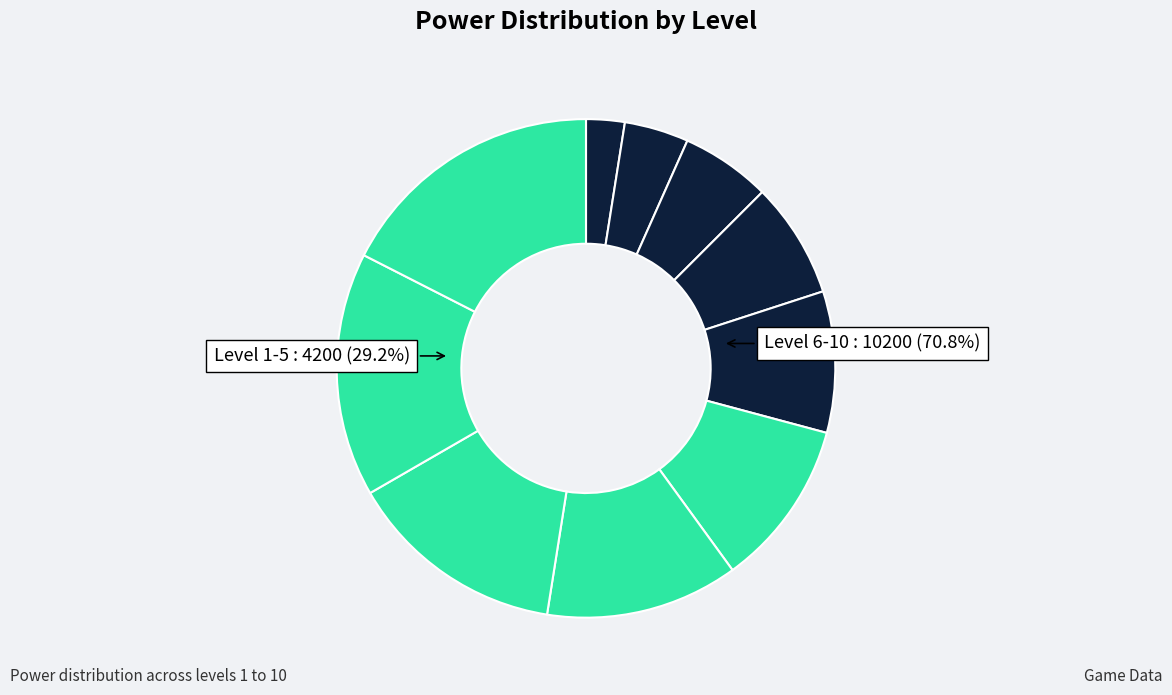

Rank the categories by value from lowest to highest.

1, 2, 3, 4, 5, 6, 7, 8, 9, 10